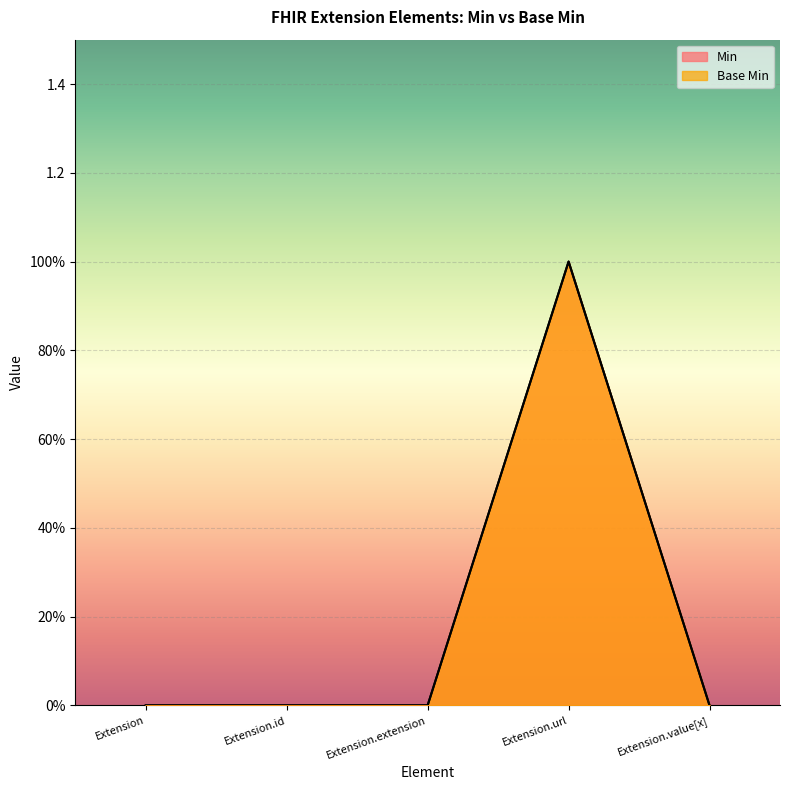

What is the highest value of the Base Min series?

1